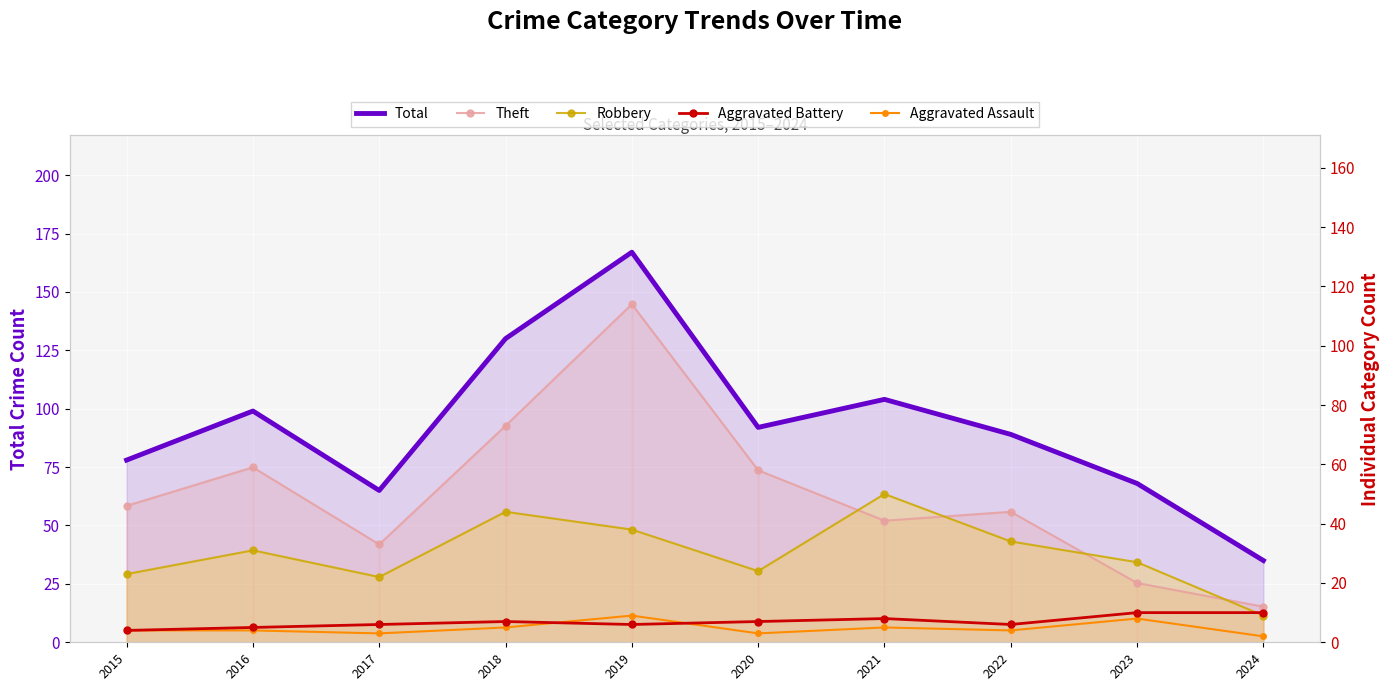

What is the value of the Robbery point at the 7th from the left?

50